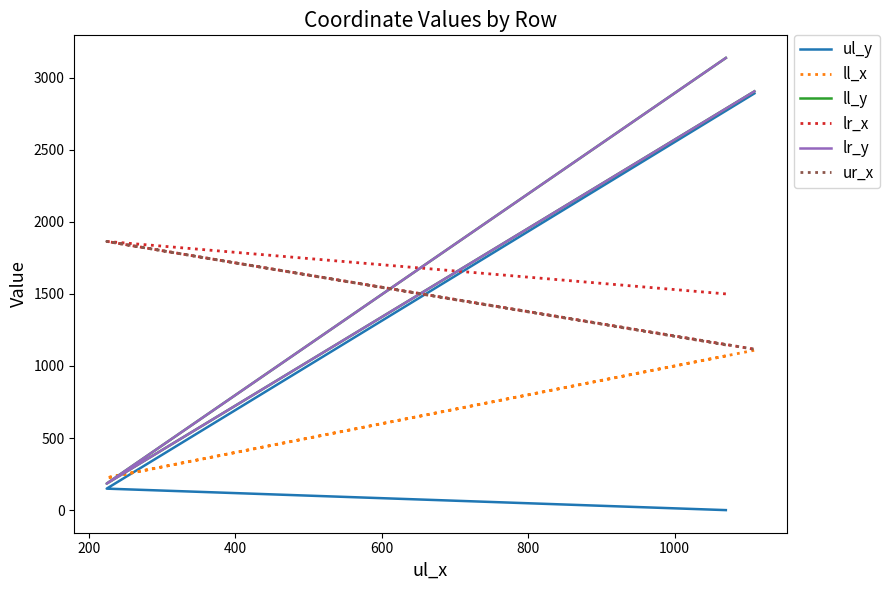

What are all the series names shown in the legend?

ul_y, ll_x, ll_y, lr_x, lr_y, ur_x